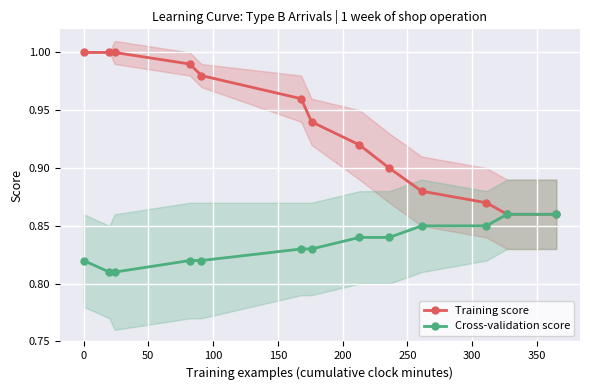

True or false: Training score has more than 1 points higher than both neighbors.

False